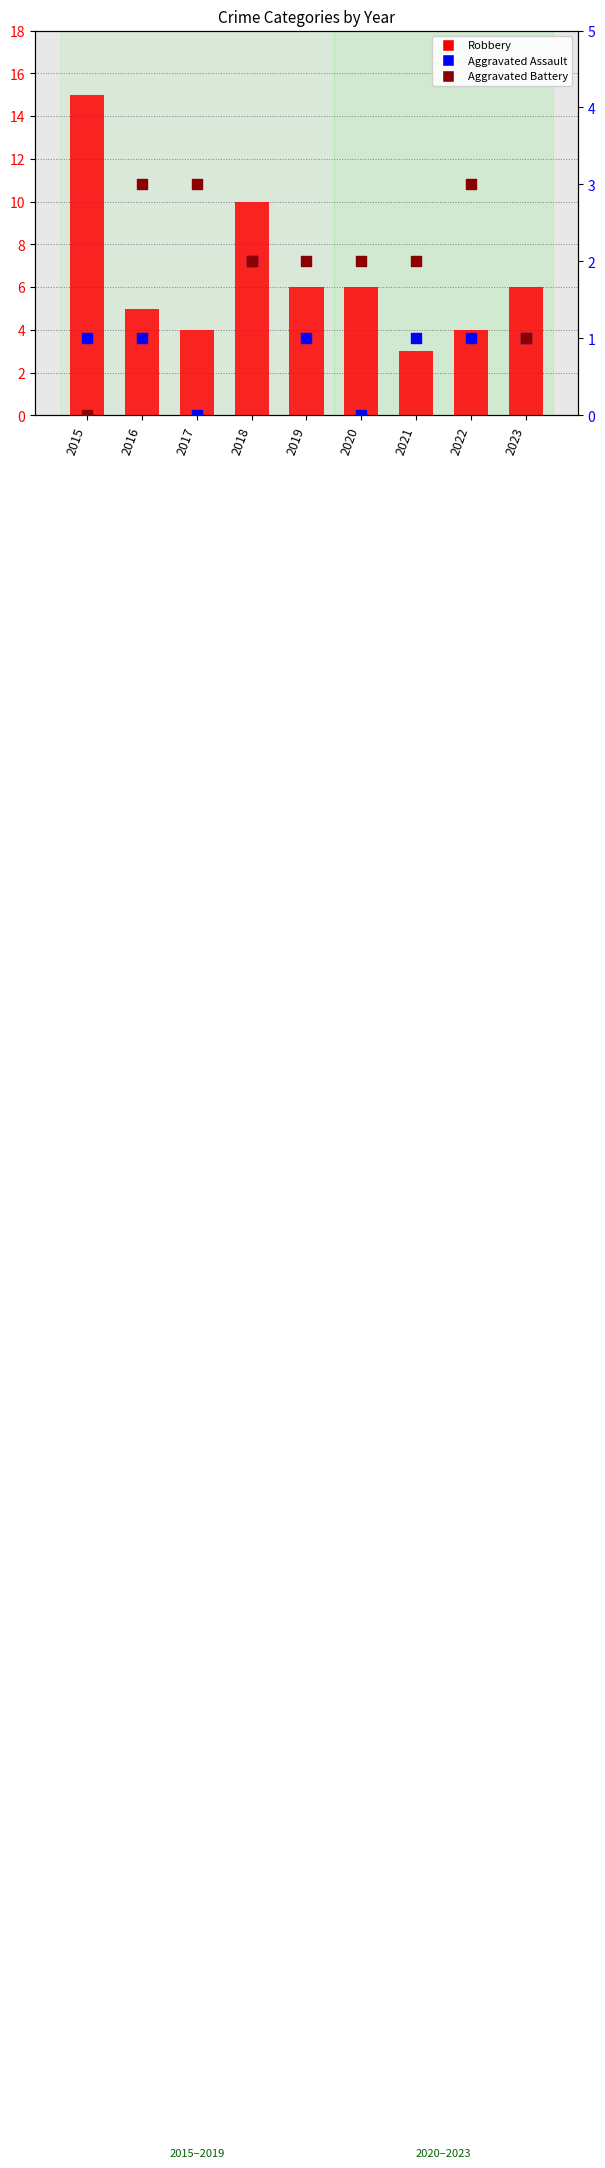

What is the total value across all series at 2022?

8